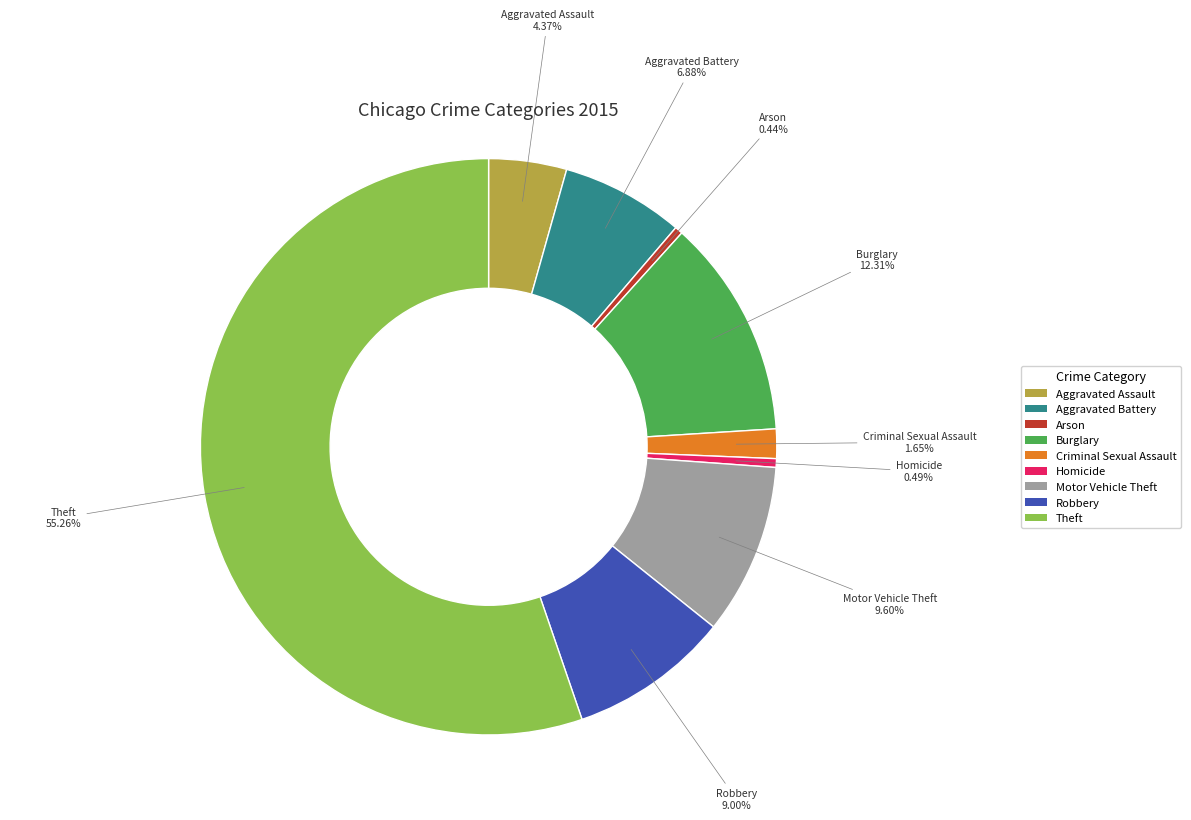

Is Motor Vehicle Theft the majority of the pie?

No